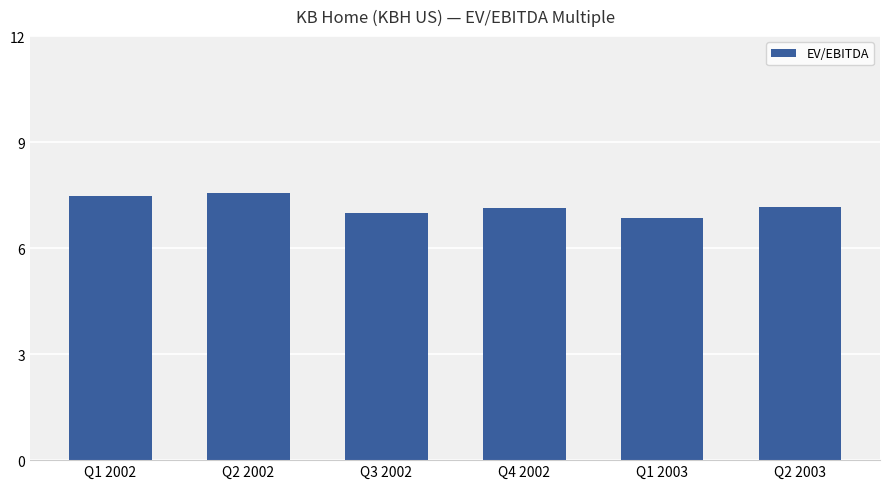

Between Q2 2003 and Q1 2002, which is larger?

Q1 2002